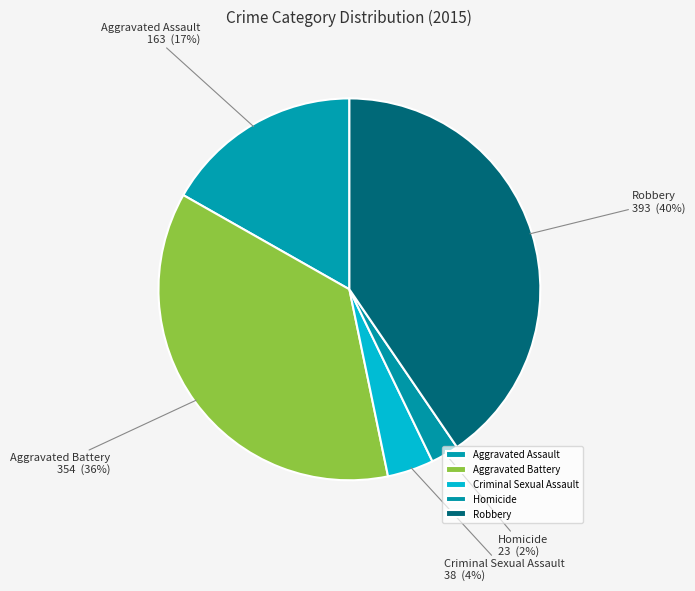

The Aggravated Battery slice represents 36% of the pie. True or false?

True